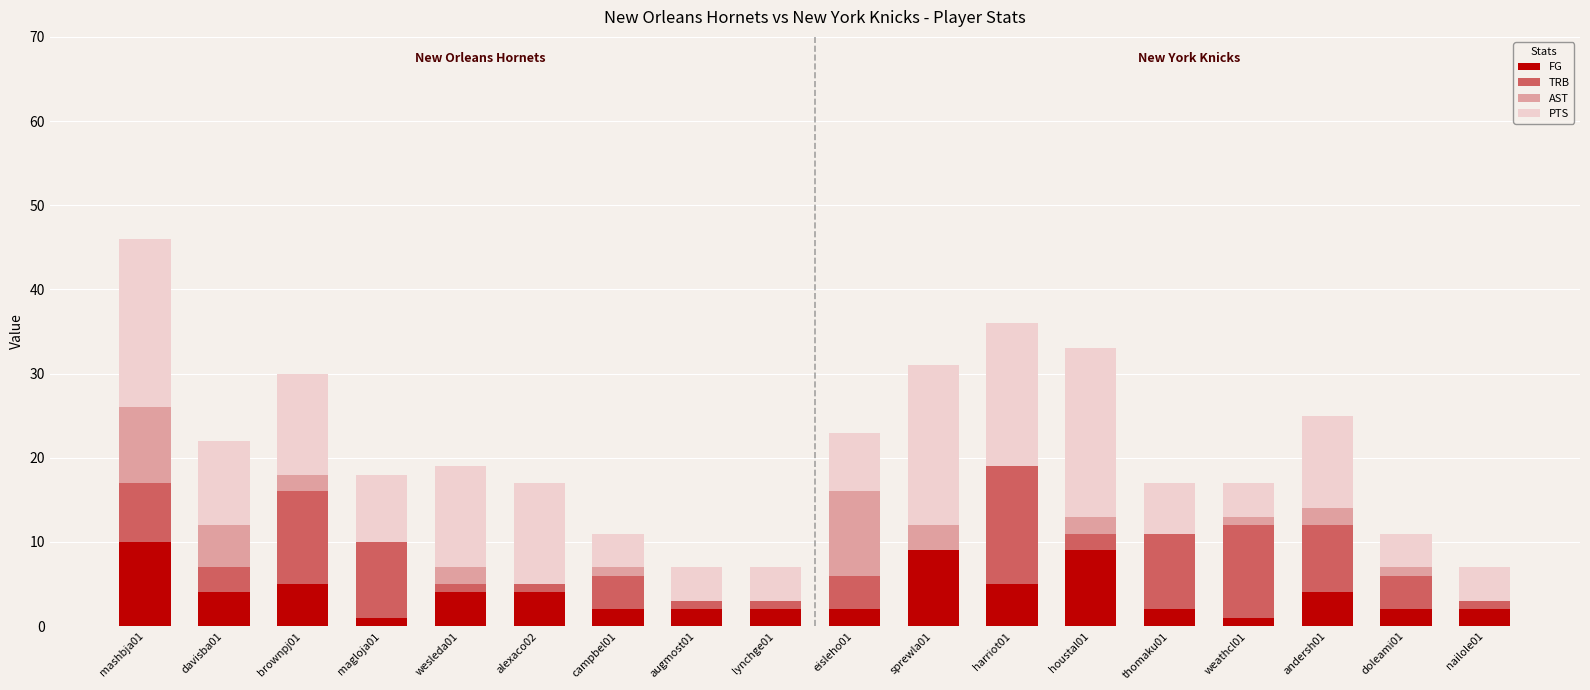

The value of FG at houstal01 is 15. True or false?

False